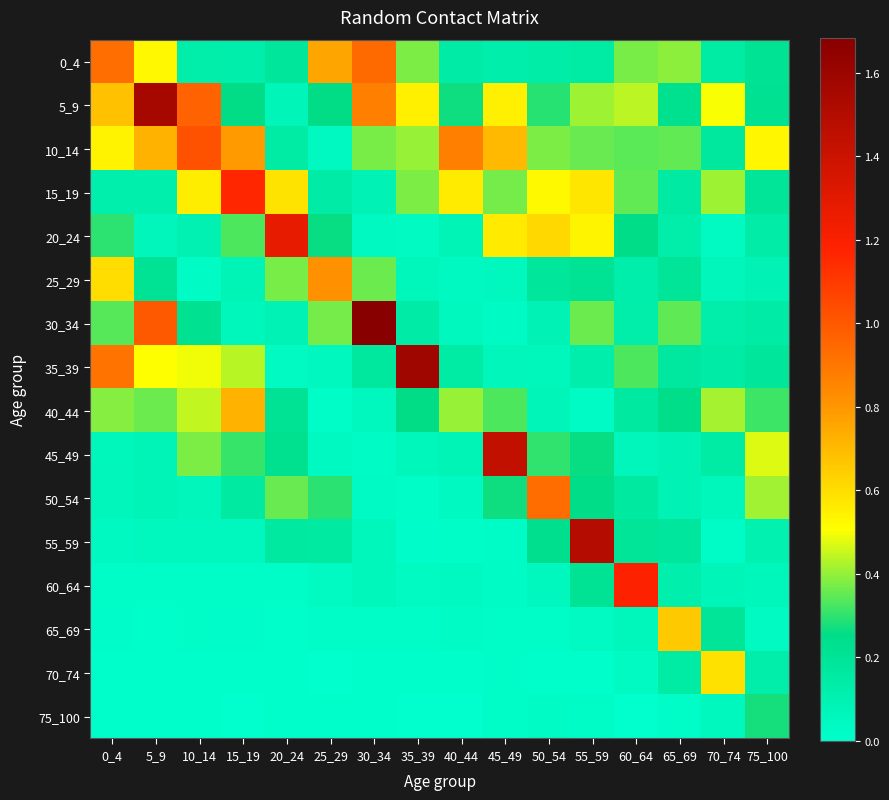

Reading left to right, list all the values displayed in this chart.

0_4: 0_4=0.9	5_9=0.5	10_14=0.1	15_19=0.1	20_24=0.2	25_29=0.8	30_34=0.9	35_39=0.4	40_44=0.1	45_49=0.1	50_54=0.1	55_59=0.1	60_64=0.4	65_69=0.4	70_74=0.1	75_100=0.2
5_9: 0_4=0.7	5_9=1.6	10_14=1.0	15_19=0.3	20_24=0.1	25_29=0.3	30_34=0.9	35_39=0.5	40_44=0.3	45_49=0.5	50_54=0.3	55_59=0.4	60_64=0.4	65_69=0.2	70_74=0.5	75_100=0.2
10_14: 0_4=0.5	5_9=0.7	10_14=1.0	15_19=0.8	20_24=0.2	25_29=0.0	30_34=0.4	35_39=0.4	40_44=0.9	45_49=0.7	50_54=0.4	55_59=0.4	60_64=0.3	65_69=0.4	70_74=0.2	75_100=0.5
15_19: 0_4=0.1	5_9=0.1	10_14=0.6	15_19=1.2	20_24=0.6	25_29=0.1	30_34=0.1	35_39=0.4	40_44=0.6	45_49=0.4	50_54=0.5	55_59=0.6	60_64=0.4	65_69=0.2	70_74=0.4	75_100=0.2
20_24: 0_4=0.3	5_9=0.1	10_14=0.1	15_19=0.3	20_24=1.3	25_29=0.3	30_34=0.0	35_39=0.0	40_44=0.1	45_49=0.6	50_54=0.6	55_59=0.5	60_64=0.2	65_69=0.1	70_74=0.0	75_100=0.1
25_29: 0_4=0.6	5_9=0.2	10_14=0.0	15_19=0.1	20_24=0.4	25_29=0.8	30_34=0.4	35_39=0.1	40_44=0.0	45_49=0.0	50_54=0.2	55_59=0.2	60_64=0.1	65_69=0.2	70_74=0.1	75_100=0.1
30_34: 0_4=0.3	5_9=1.0	10_14=0.2	15_19=0.1	20_24=0.1	25_29=0.4	30_34=1.7	35_39=0.1	40_44=0.0	45_49=0.0	50_54=0.1	55_59=0.4	60_64=0.1	65_69=0.3	70_74=0.1	75_100=0.1
35_39: 0_4=0.9	5_9=0.5	10_14=0.5	15_19=0.4	20_24=0.0	25_29=0.0	30_34=0.2	35_39=1.6	40_44=0.1	45_49=0.1	50_54=0.1	55_59=0.1	60_64=0.3	65_69=0.2	70_74=0.1	75_100=0.2
40_44: 0_4=0.4	5_9=0.4	10_14=0.4	15_19=0.7	20_24=0.2	25_29=0.0	30_34=0.1	35_39=0.3	40_44=0.4	45_49=0.3	50_54=0.1	55_59=0.0	60_64=0.2	65_69=0.2	70_74=0.4	75_100=0.3
45_49: 0_4=0.1	5_9=0.1	10_14=0.4	15_19=0.3	20_24=0.2	25_29=0.0	30_34=0.0	35_39=0.1	40_44=0.1	45_49=1.4	50_54=0.3	55_59=0.3	60_64=0.1	65_69=0.1	70_74=0.2	75_100=0.5
50_54: 0_4=0.1	5_9=0.1	10_14=0.1	15_19=0.2	20_24=0.4	25_29=0.3	30_34=0.0	35_39=0.0	40_44=0.0	45_49=0.3	50_54=0.9	55_59=0.3	60_64=0.2	65_69=0.1	70_74=0.1	75_100=0.4
55_59: 0_4=0.0	5_9=0.0	10_14=0.0	15_19=0.1	20_24=0.2	25_29=0.2	30_34=0.1	35_39=0.0	40_44=0.0	45_49=0.0	50_54=0.2	55_59=1.5	60_64=0.2	65_69=0.2	70_74=0.0	75_100=0.1
60_64: 0_4=0.0	5_9=0.0	10_14=0.0	15_19=0.0	20_24=0.0	25_29=0.0	30_34=0.1	35_39=0.0	40_44=0.0	45_49=0.0	50_54=0.0	55_59=0.2	60_64=1.2	65_69=0.1	70_74=0.1	75_100=0.1
65_69: 0_4=0.0	5_9=0.0	10_14=0.0	15_19=0.0	20_24=0.0	25_29=0.0	30_34=0.0	35_39=0.0	40_44=0.0	45_49=0.0	50_54=0.0	55_59=0.0	60_64=0.1	65_69=0.7	70_74=0.2	75_100=0.0
70_74: 0_4=0.0	5_9=0.0	10_14=0.0	15_19=0.0	20_24=0.0	25_29=0.0	30_34=0.0	35_39=0.0	40_44=0.0	45_49=0.0	50_54=0.0	55_59=0.0	60_64=0.0	65_69=0.1	70_74=0.6	75_100=0.1
75_100: 0_4=0.0	5_9=0.0	10_14=0.0	15_19=0.0	20_24=0.0	25_29=0.0	30_34=0.0	35_39=0.0	40_44=0.0	45_49=0.0	50_54=0.0	55_59=0.0	60_64=0.0	65_69=0.0	70_74=0.0	75_100=0.3